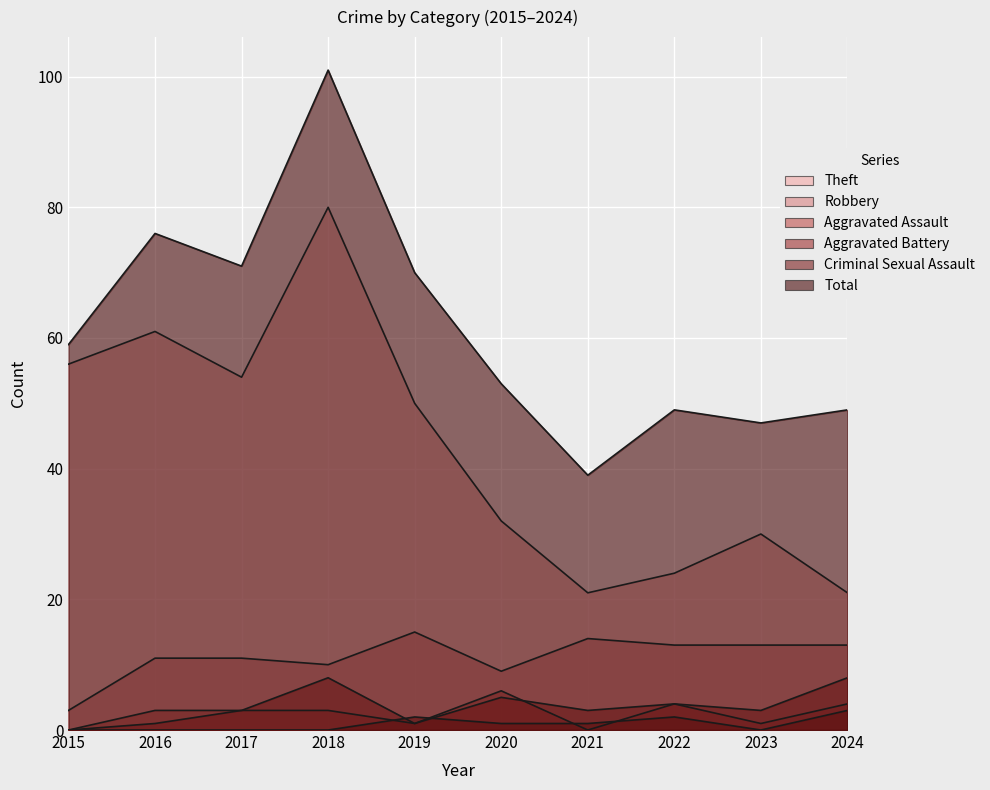

Which series has the widest spread of values?

Total